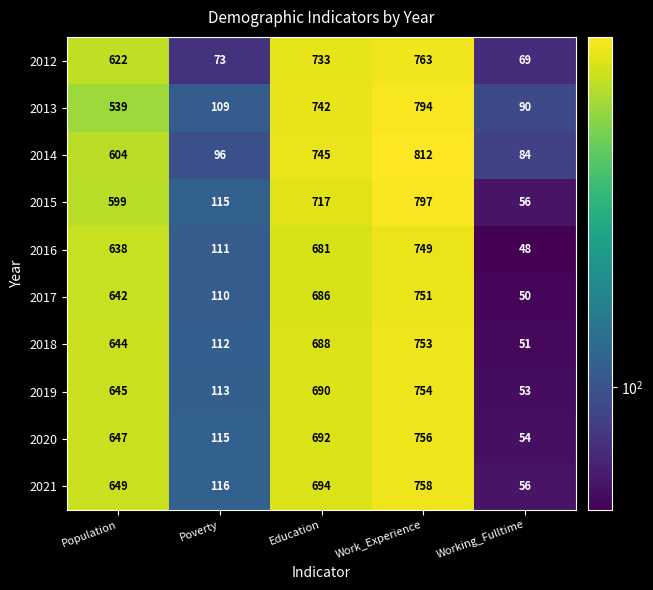

True or false: 2017 has a value of 31 at Poverty.

False